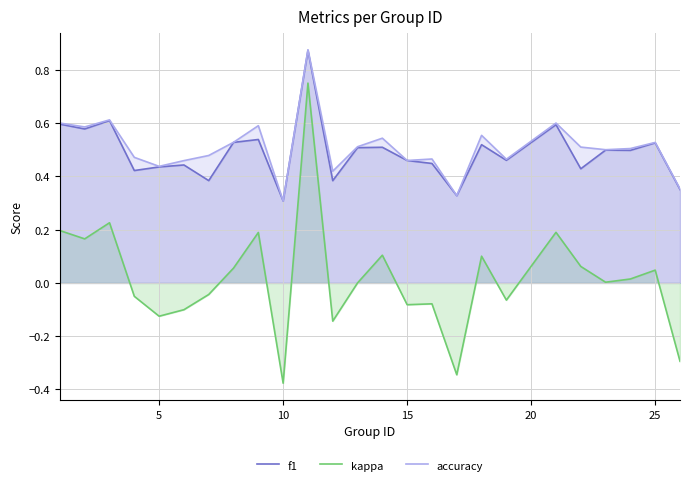

Which series has the widest spread of values?

kappa